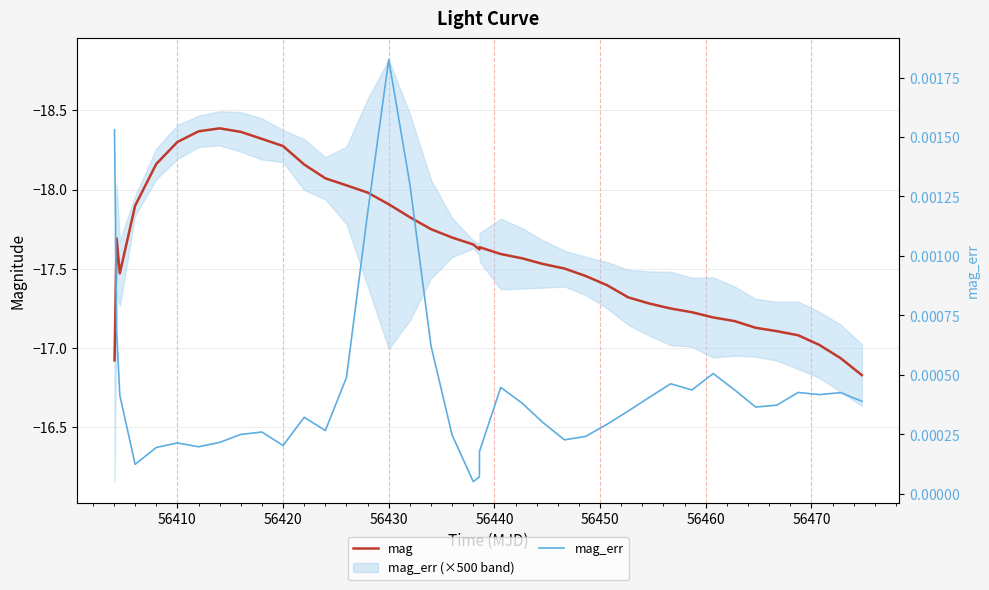

Reading left to right, what are all the values shown in this chart?

mag: -16.9	-17.7	-17.5	-17.9	-18.2	-18.3	-18.4	-18.4	-18.4	-18.3	-18.3	-18.2	-18.1	-18.0	-18.0	-17.9	-17.8	-17.8	-17.7	-17.7	-17.6	-17.6	-17.6	-17.6	-17.5	-17.5	-17.5	-17.4	-17.3	-17.3	-17.2	-17.2	-17.2	-17.2	-17.1	-17.1	-17.1	-17.0	-16.9	-16.8
mag_err: 0.0	0.0	0.0	0.0	0.0	0.0	0.0	0.0	0.0	0.0	0.0	0.0	0.0	0.0	0.0	0.0	0.0	0.0	0.0	0.0	0.0	0.0	0.0	0.0	0.0	0.0	0.0	0.0	0.0	0.0	0.0	0.0	0.0	0.0	0.0	0.0	0.0	0.0	0.0	0.0